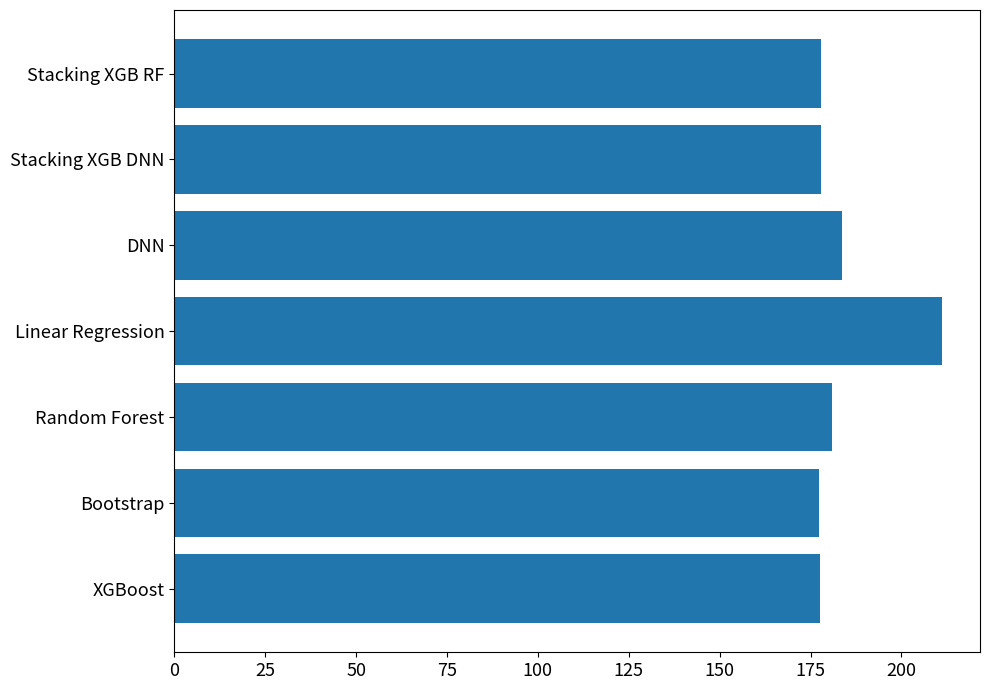

What is the difference between the maximum and second lowest values?

33.5